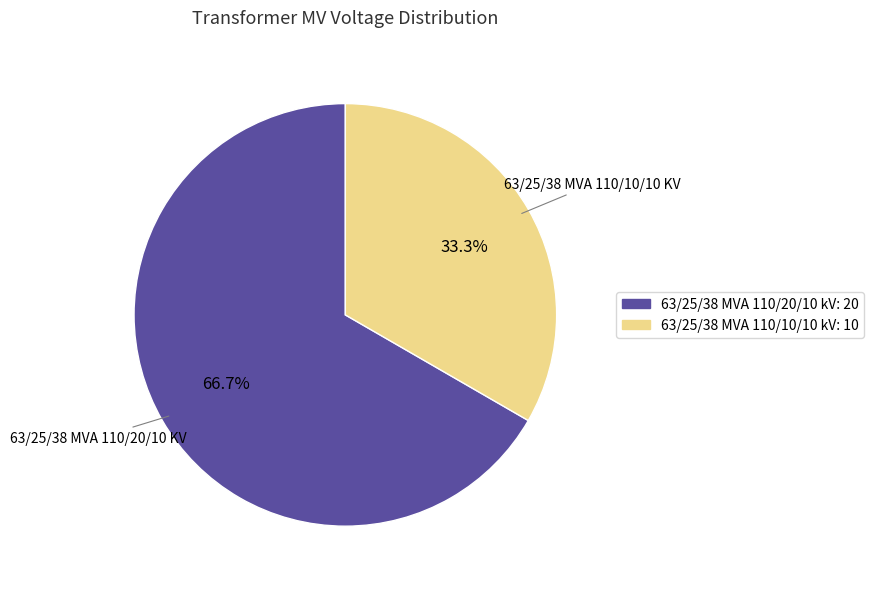

Rank the categories by value from highest to lowest.

63/25/38 MVA 110/20/10 kV, 63/25/38 MVA 110/10/10 kV